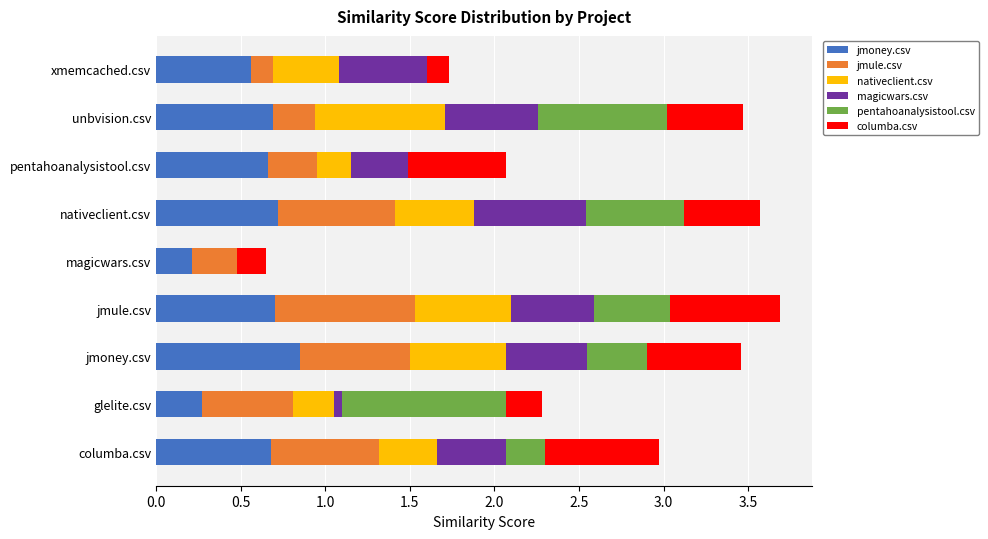

The jmoney.csv series shows 0.3 at glelite.csv. True or false?

True